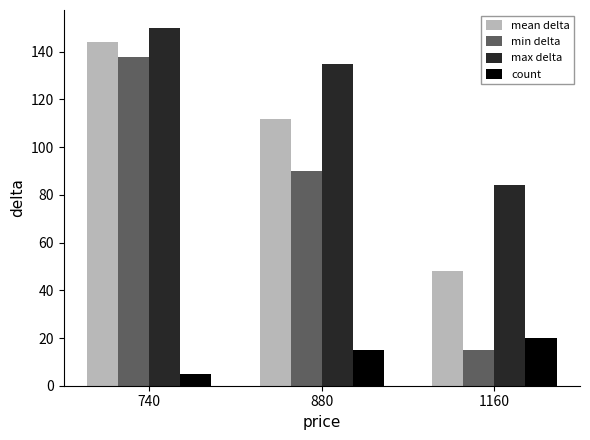

Does the chart contain stacked bars?

No